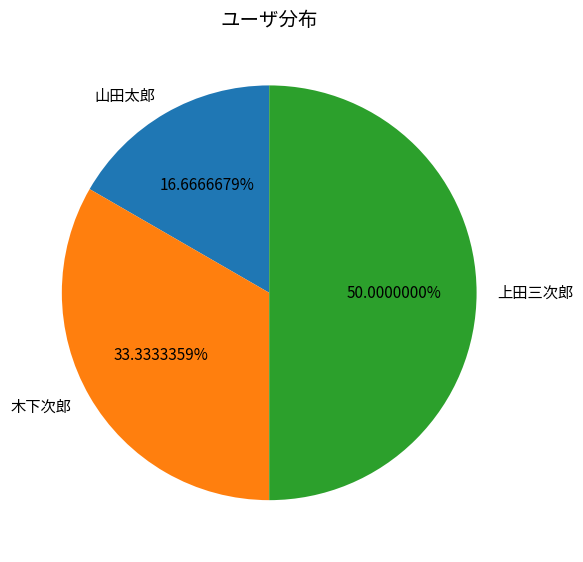

Is it true that 木下次郎 is 23% of the pie?

False